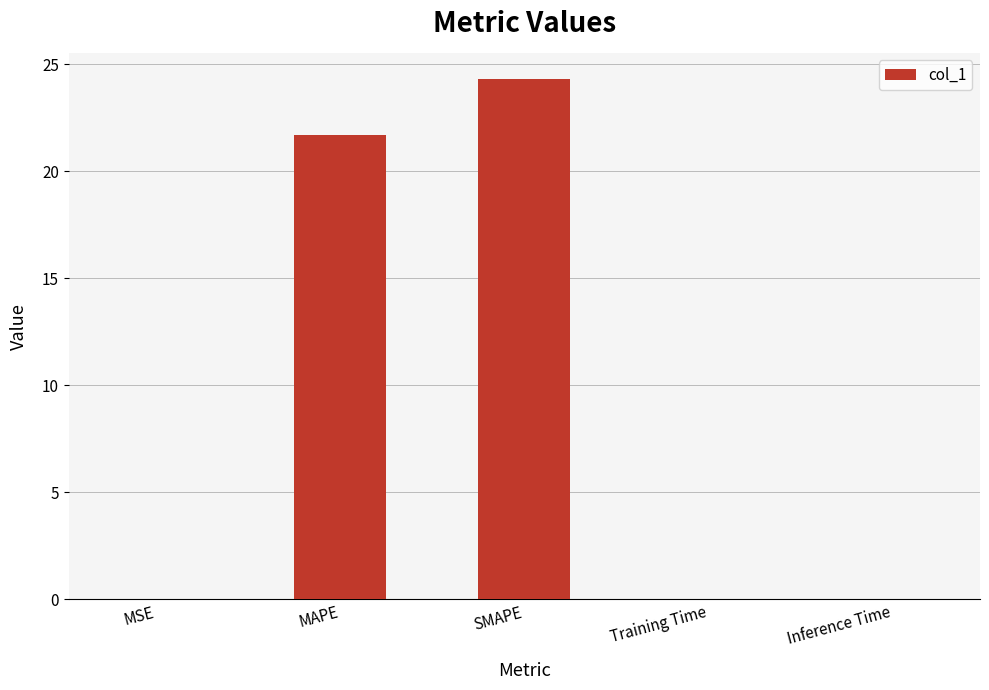

At which label is the value closest to 12?

MAPE